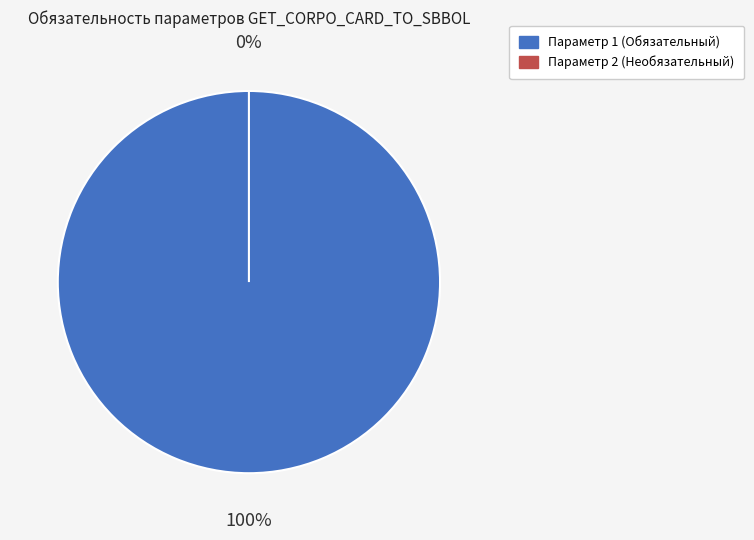

Rank the categories by value from lowest to highest.

Параметр 2, Параметр 1